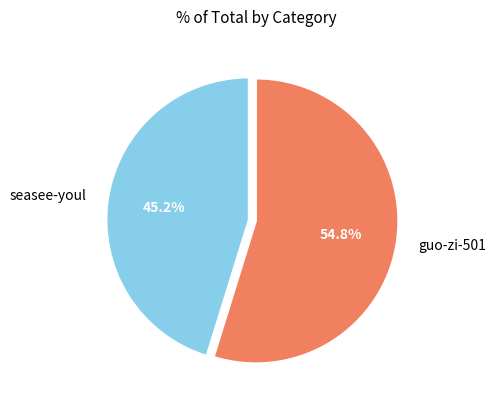

Is there a majority slice in this chart?

Yes